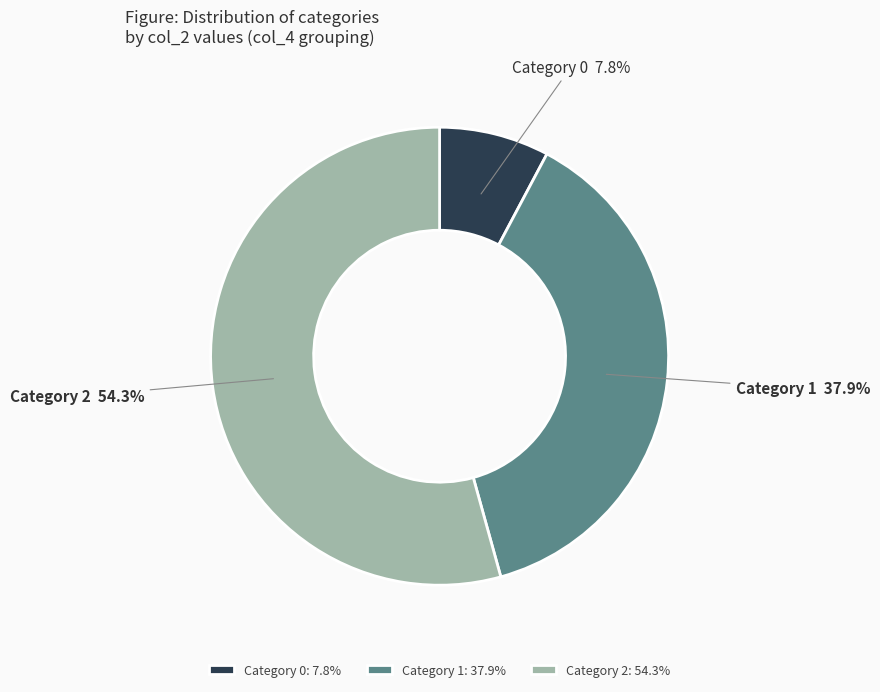

How many segments does this pie chart have?

3